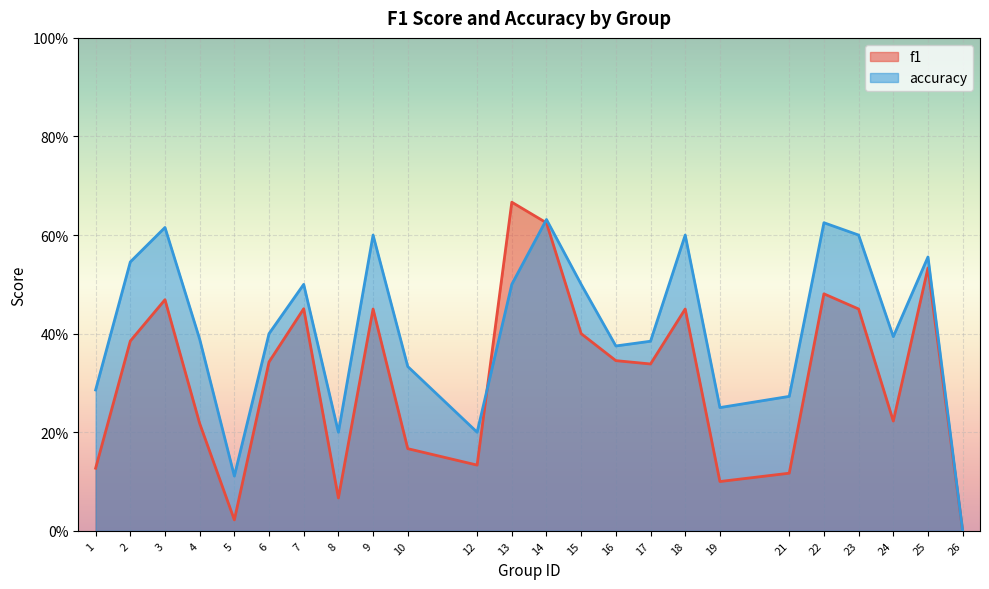

What are all the series names shown in the legend?

f1, accuracy